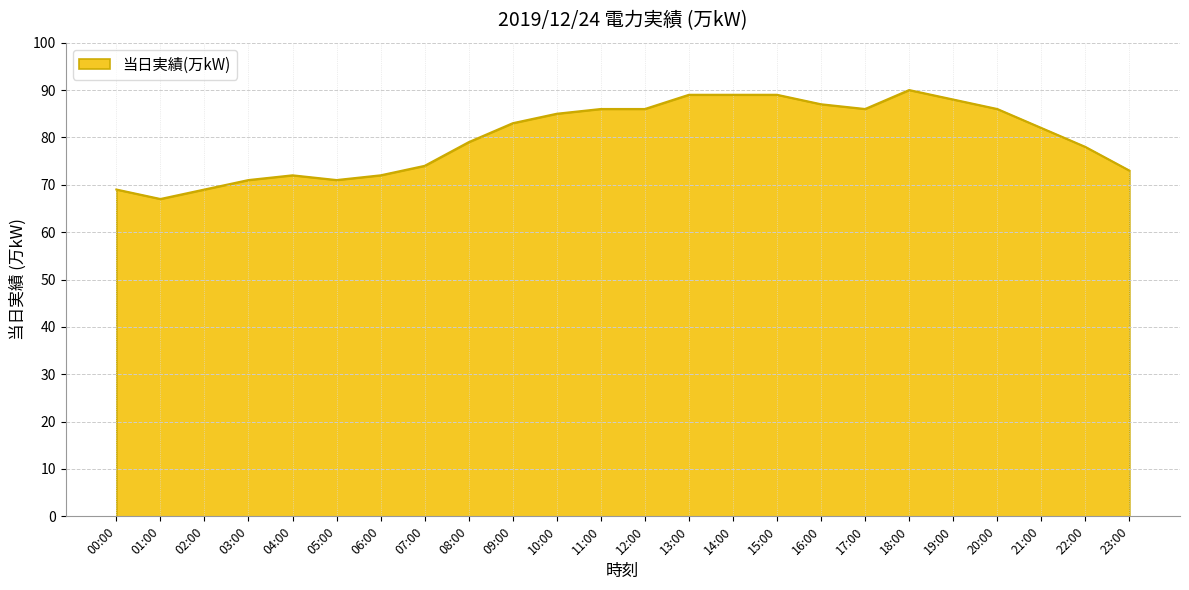

What is the change in value from 10:00 to 21:00?

-3